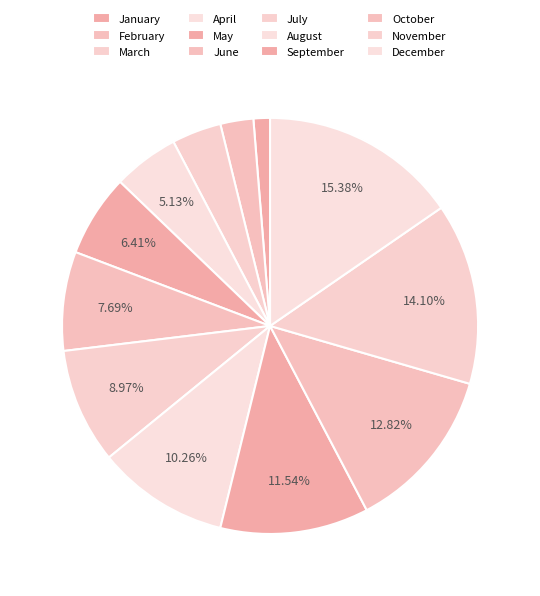

How many segments does this pie chart have?

12